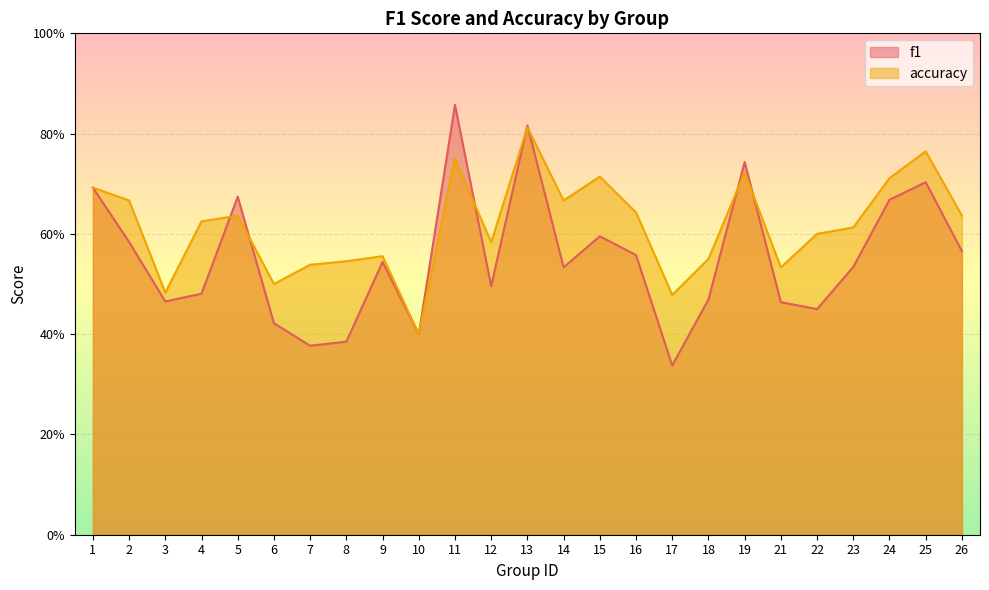

True or false: f1 and accuracy cross at least once.

True